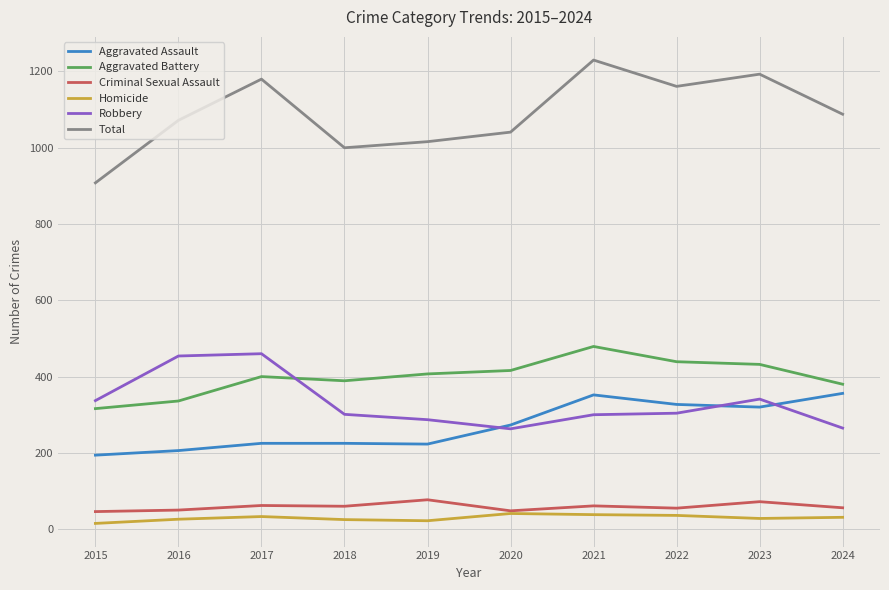

What is the spread (max minus min) of values at 2022?

1125